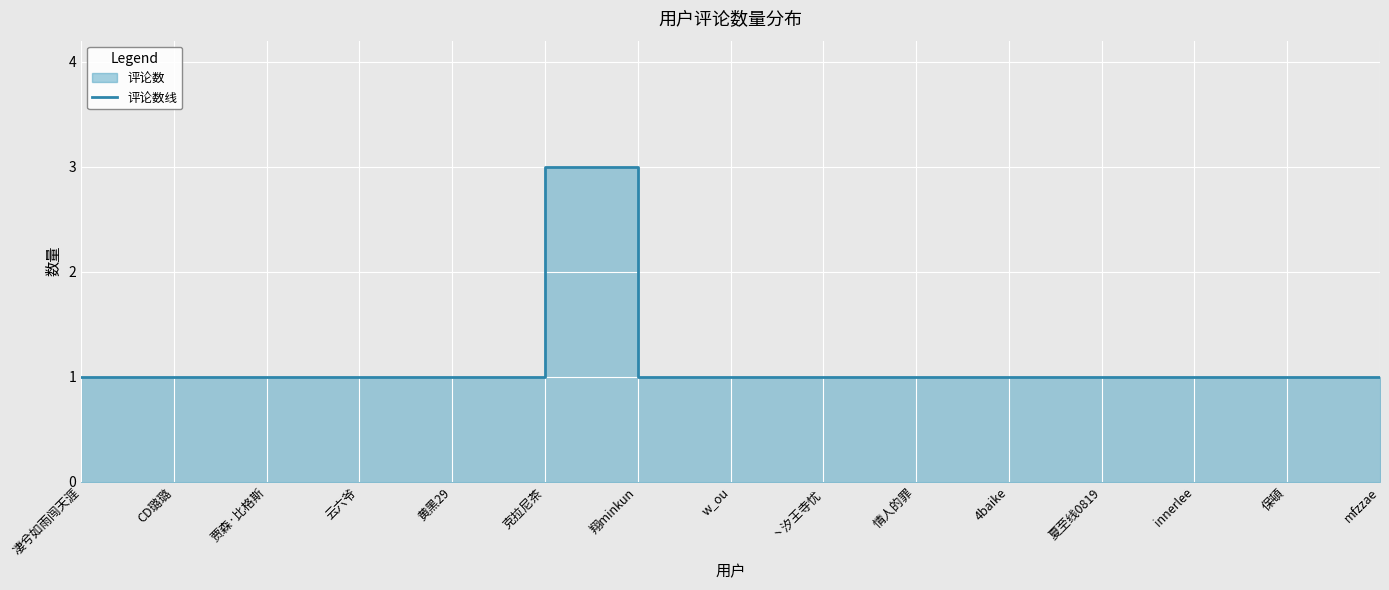

What is the difference between the maximum and second lowest values?

2